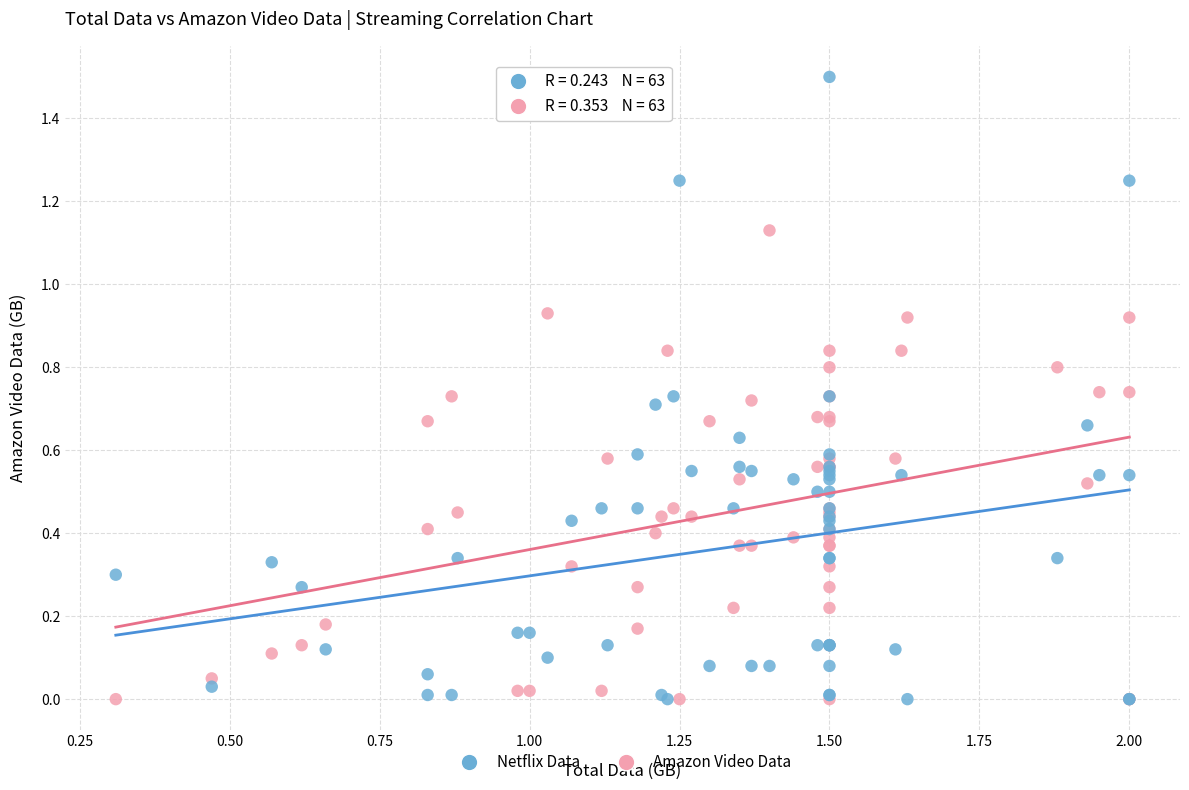

Which series has the largest Y range (max minus min)?

Netflix Data